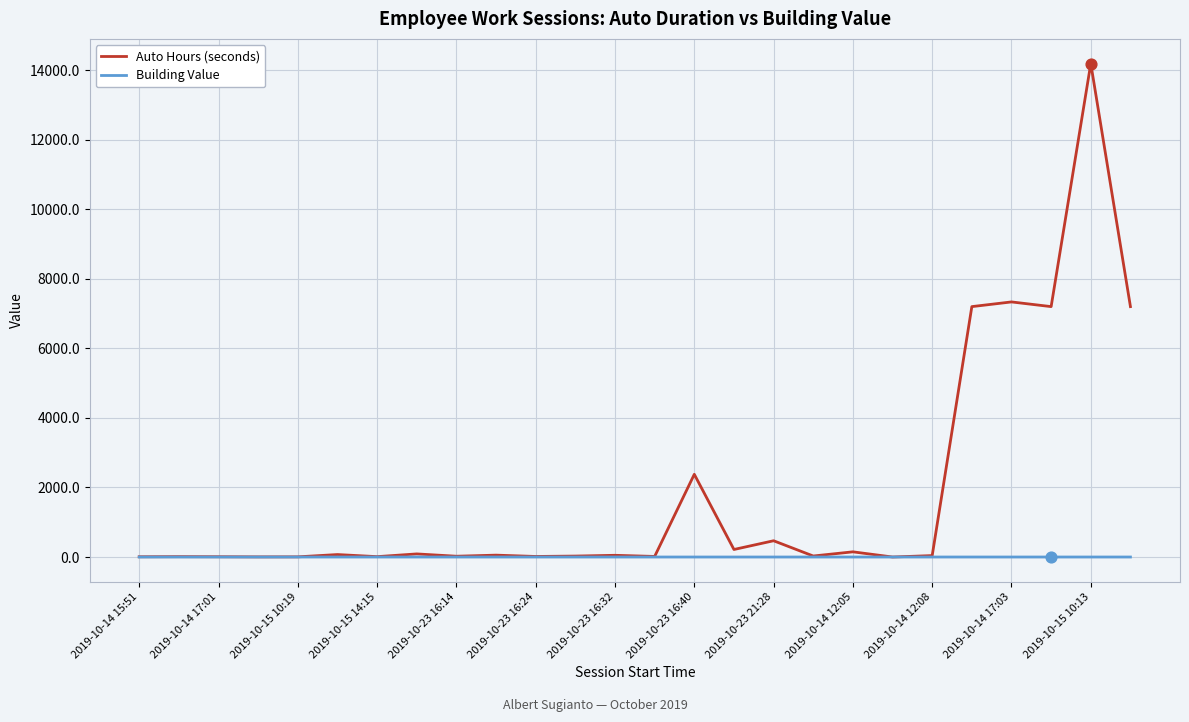

Which series has the largest total across all categories?

Auto Hours (seconds)